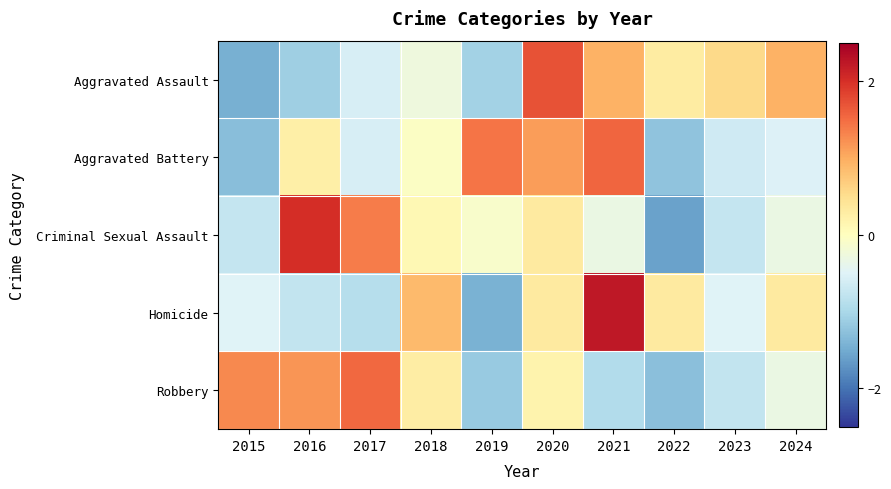

Which has a higher value, 2023 or 2022?

2023